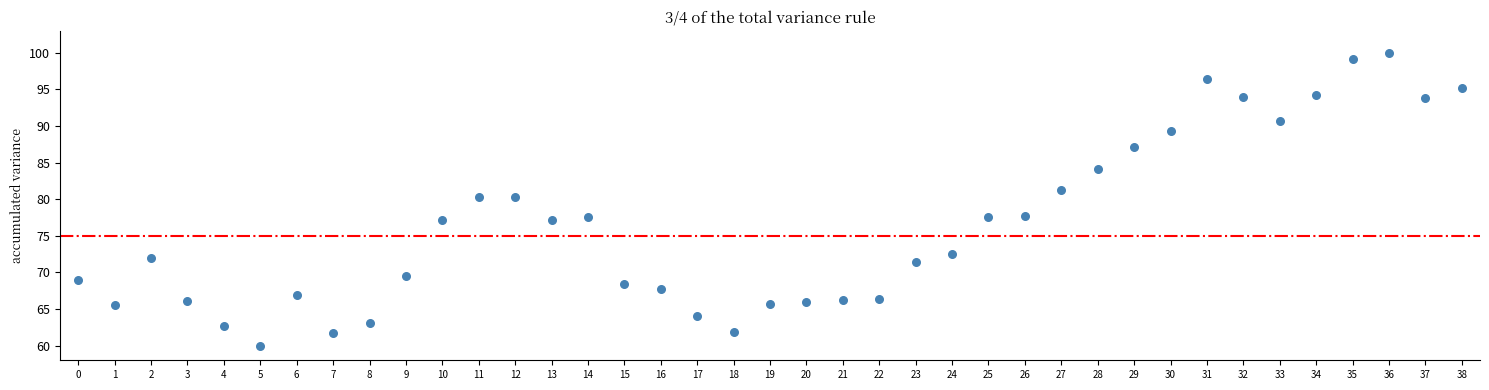

What is the range of Y values (max minus min)?

40.0